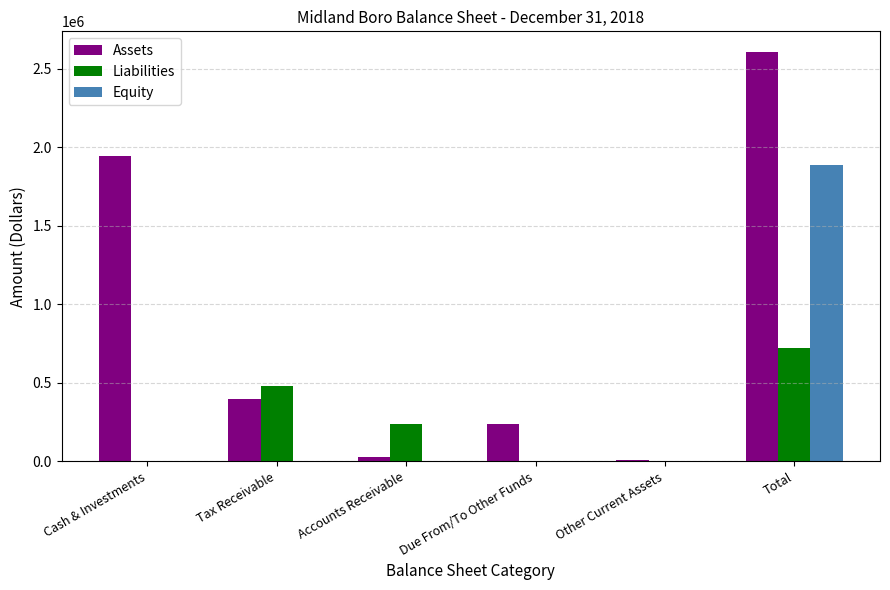

Count the number of categories in the chart.

6